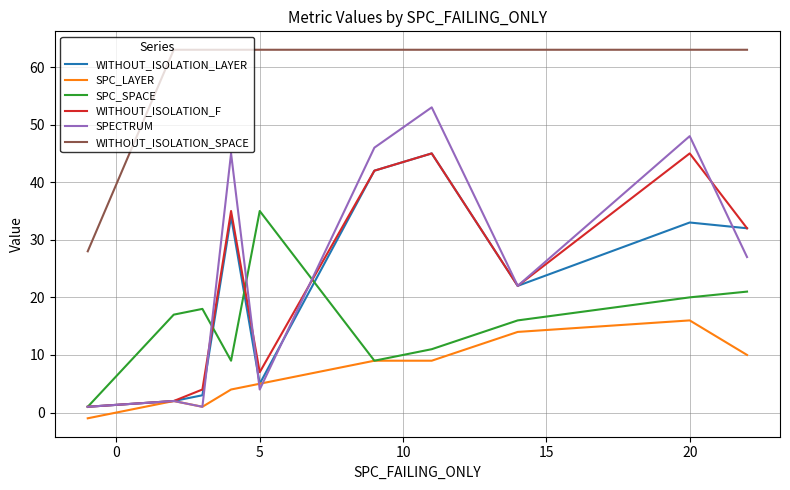

What is the minimum value shown in the chart?

-1